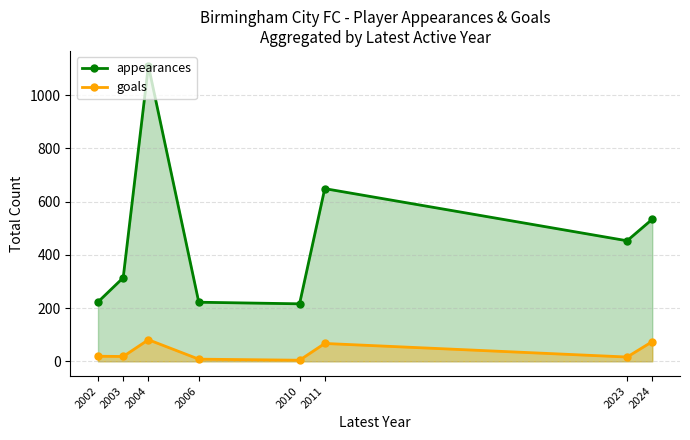

Is it true that appearances equals 223 at 2002?

True